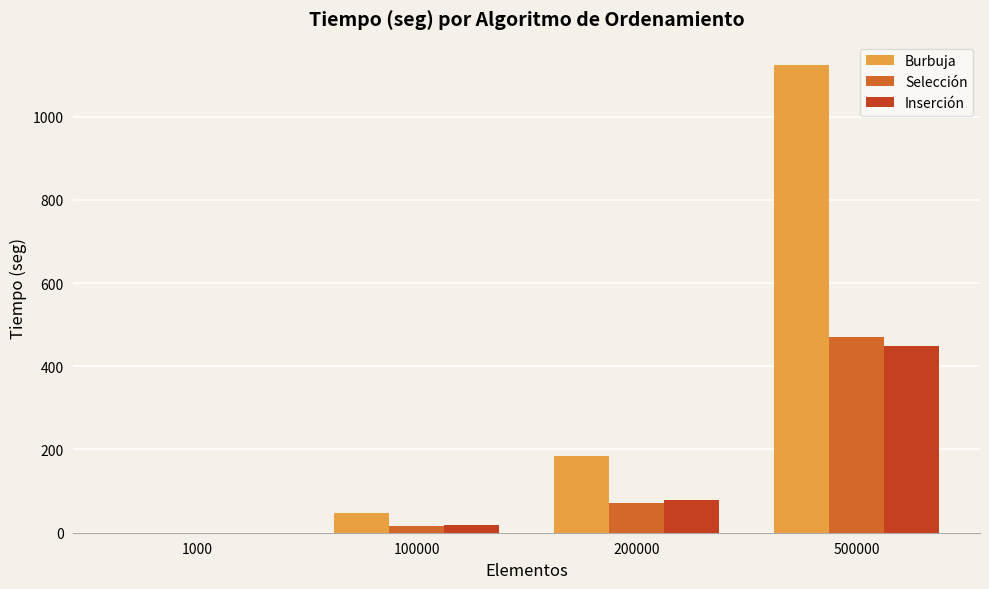

What is the highest value of the Selección series?

470.2